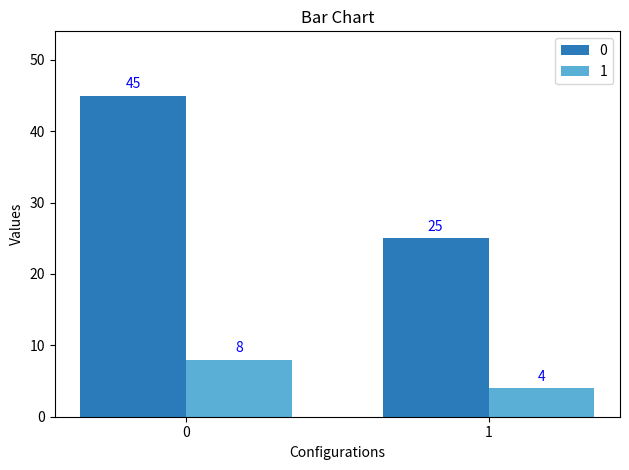

How many categories are shown in the chart?

2